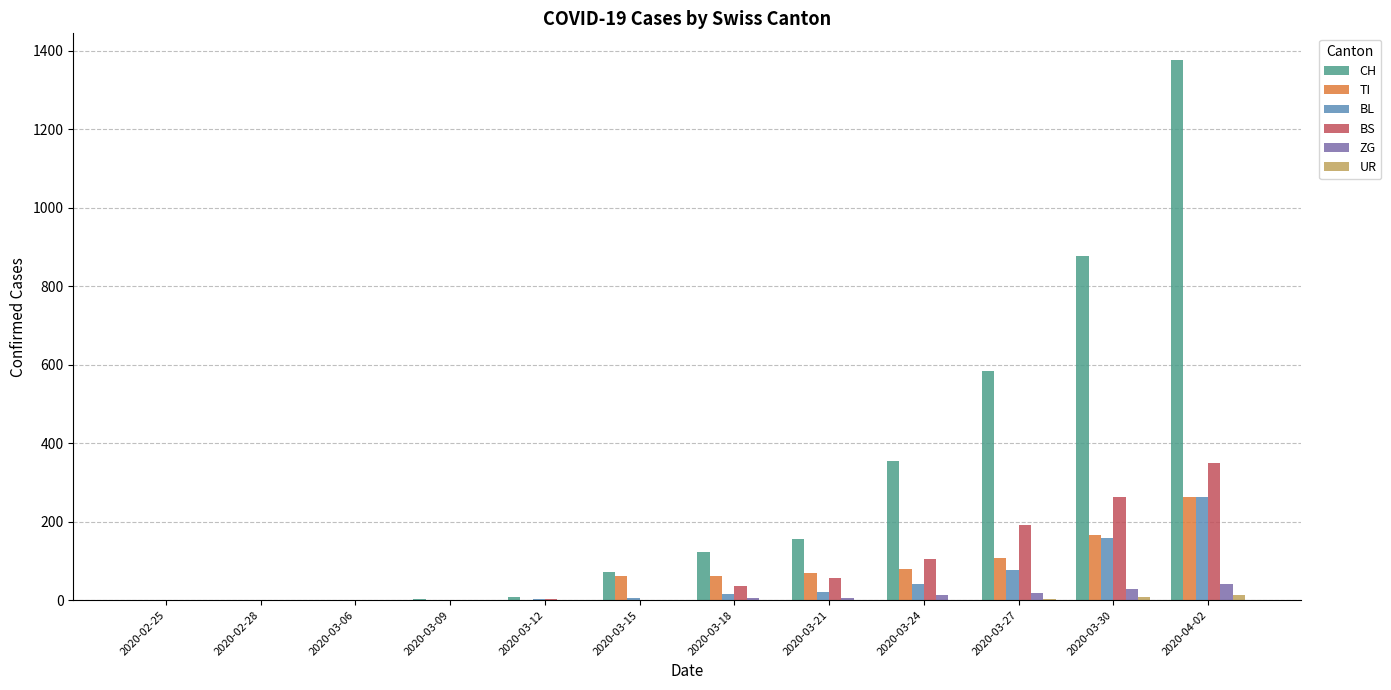

At which category is the sum across all series the highest?

2020-04-02